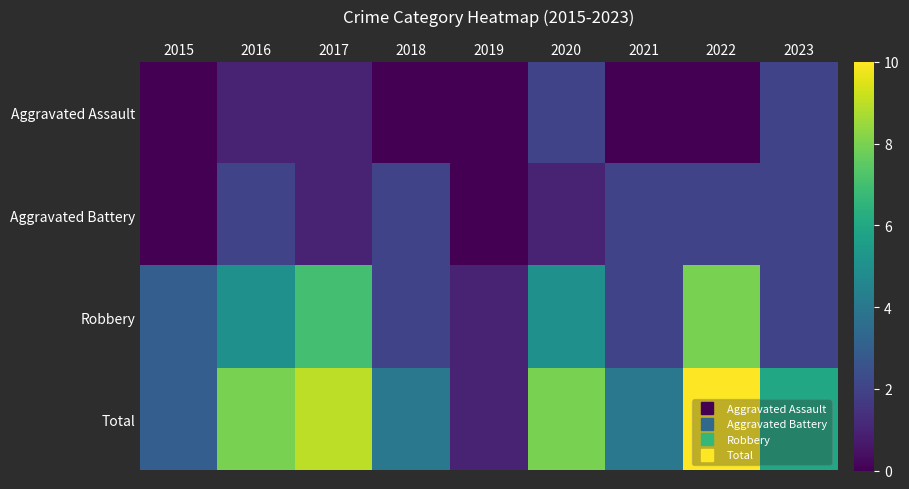

Rank the series at 2020 from lowest to highest value.

Aggravated Battery, Aggravated Assault, Robbery, Total